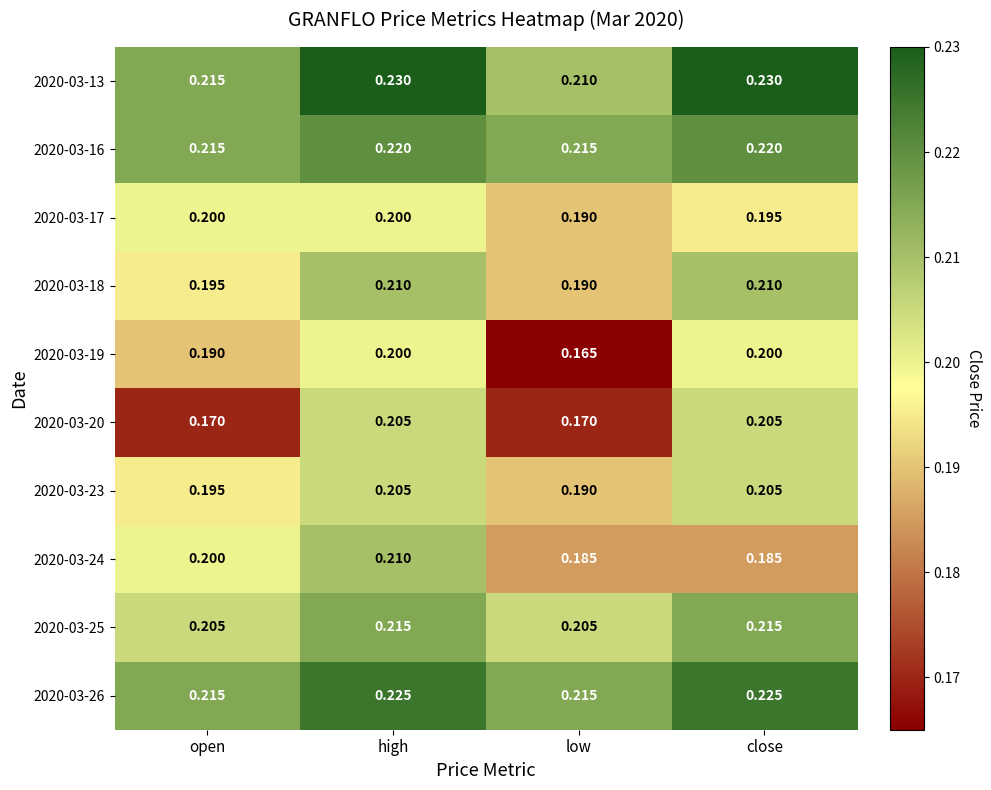

At which category does the chart reach its minimum across all series?

low